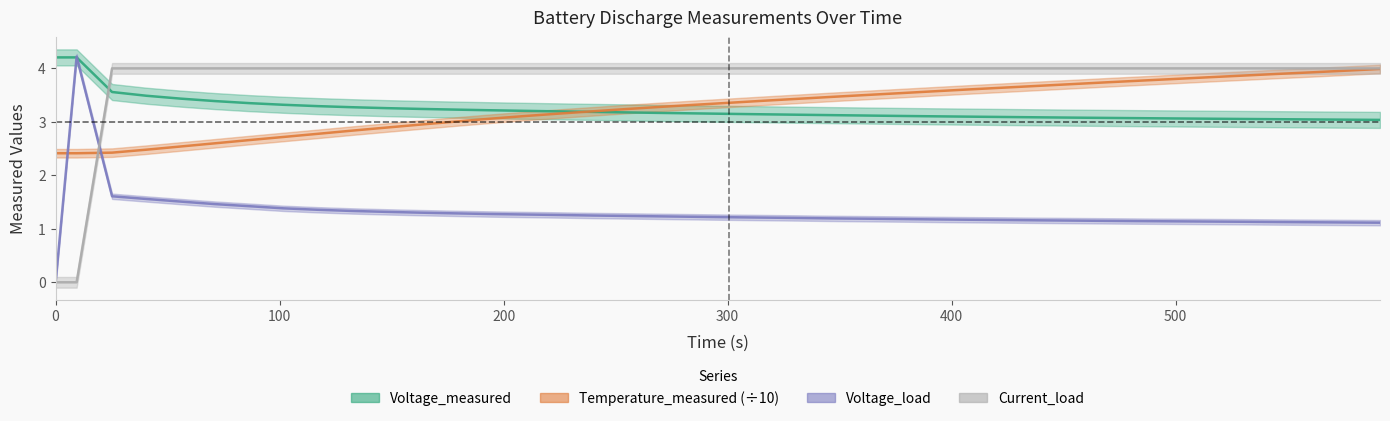

What is the difference between the second highest and minimum values in the voltage series?

1.2